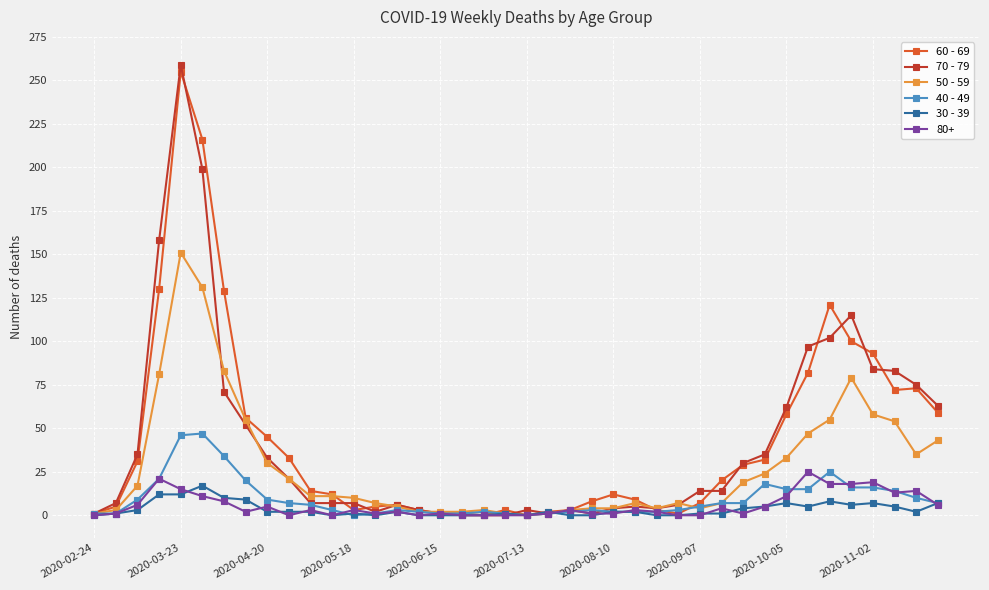

What is the greatest value displayed?

259